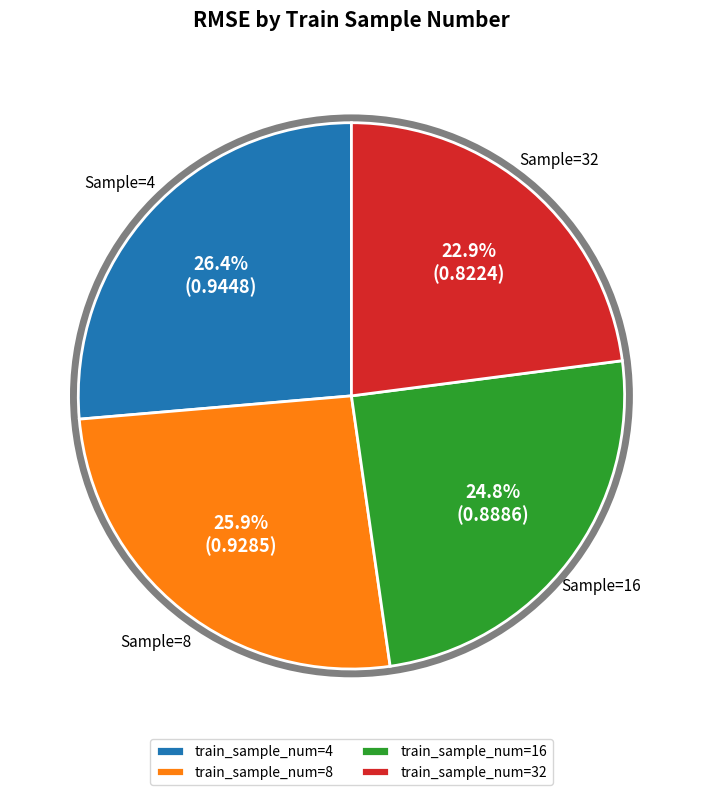

What percentage is NOT represented by train_sample_num=8?

74.1%